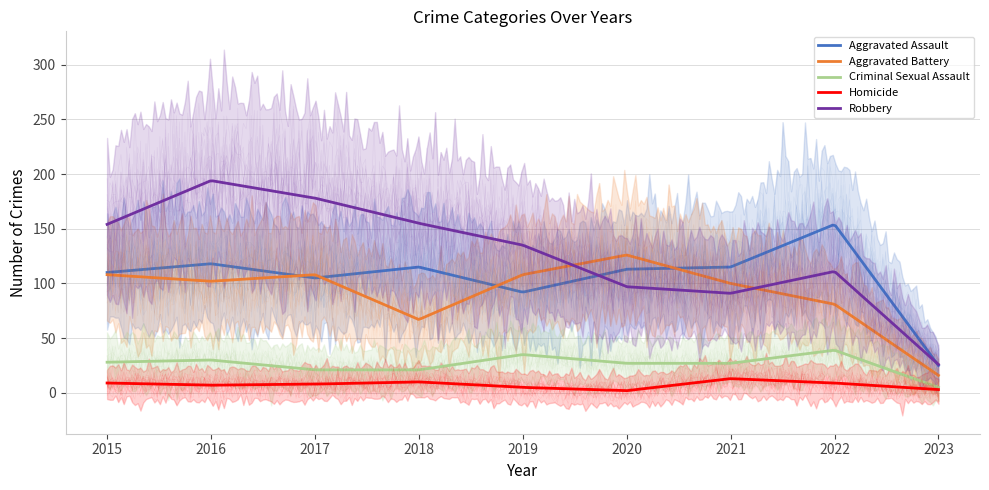

True or false: Homicide has a value of 5 at 2015.

False